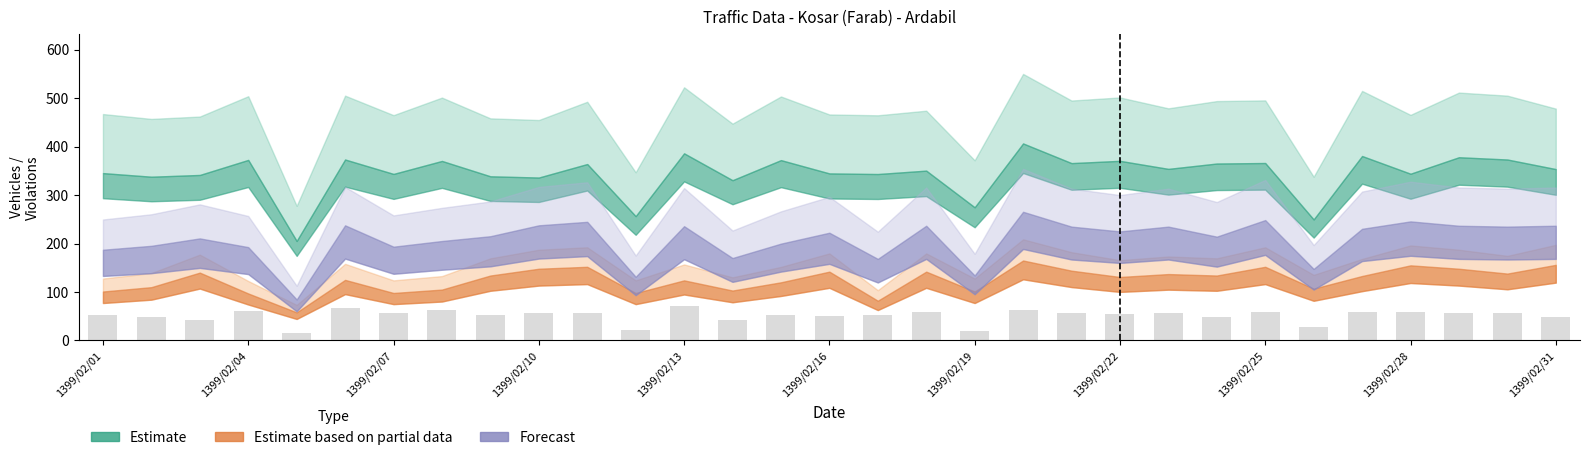

What is the sum of all values?

1590.6